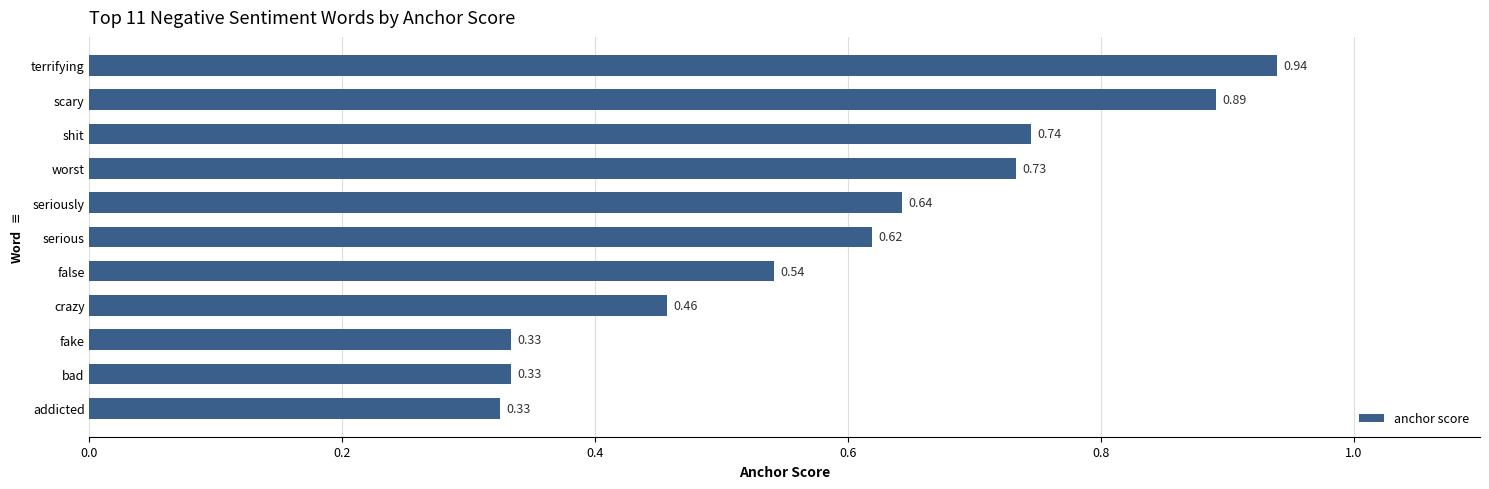

Which category has the highest value across all series?

terrifying